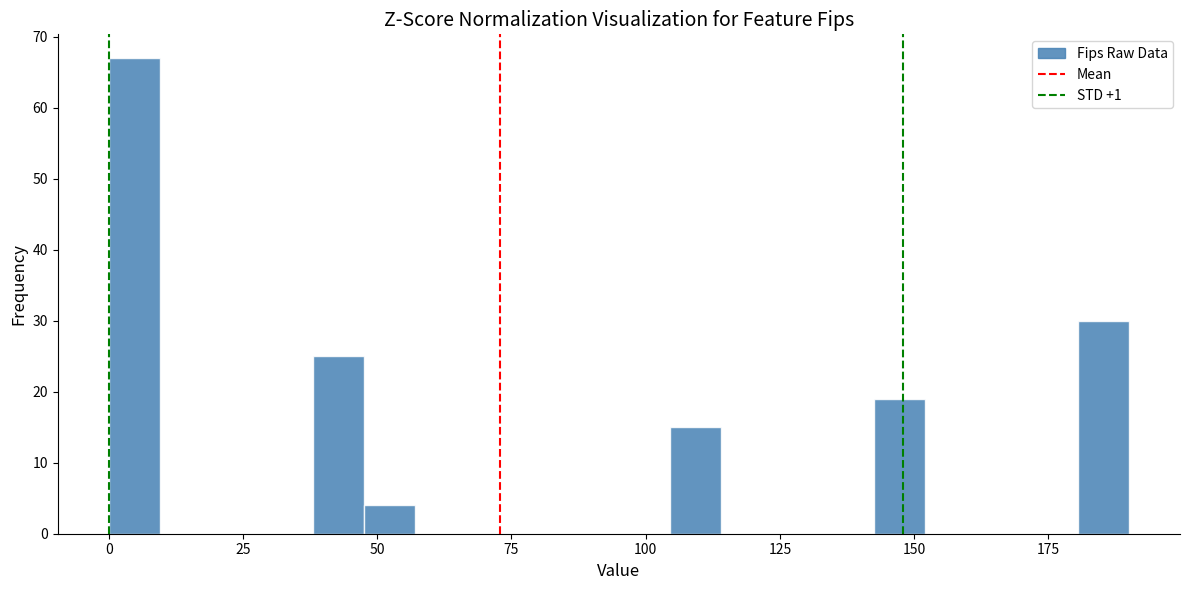

Read against the x-axis, roughly where is the centre of the tallest bar?

5